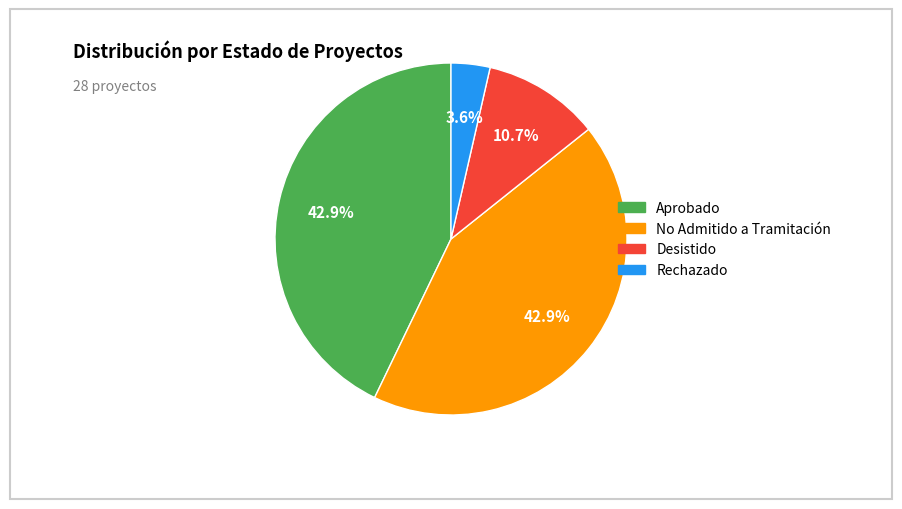

How many slices are in this pie chart?

4